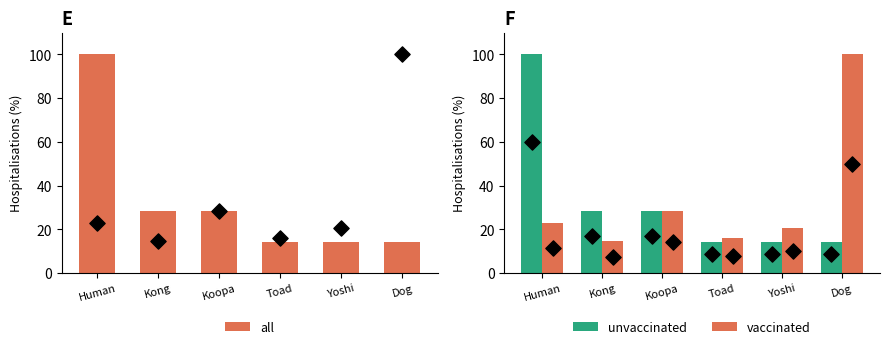

Is the value of vaccinated at Koopa greater than the value of unvaccinated at Toad?

Yes